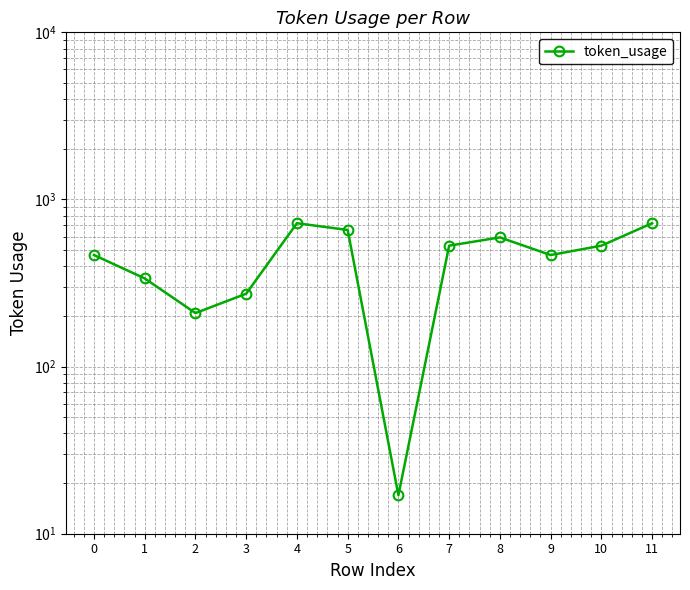

Reading left to right, transcribe all the data shown in this chart.

465	337	209	273	721	657	17	529	593	465	529	721